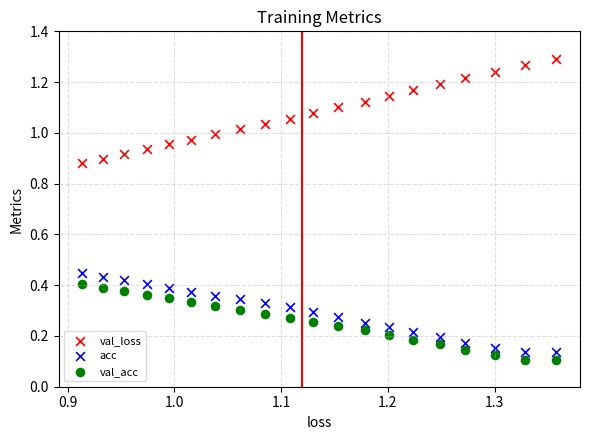

Which series contains the highest Y value?

val_loss